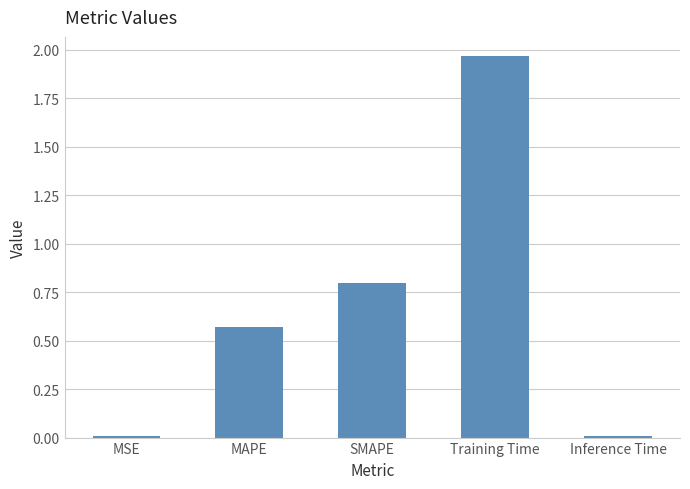

Which label corresponds to the largest value in the chart?

Training Time